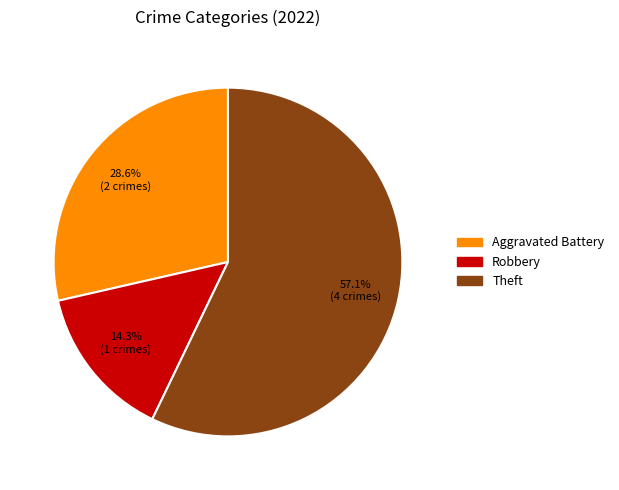

Does any single category account for the majority?

Yes